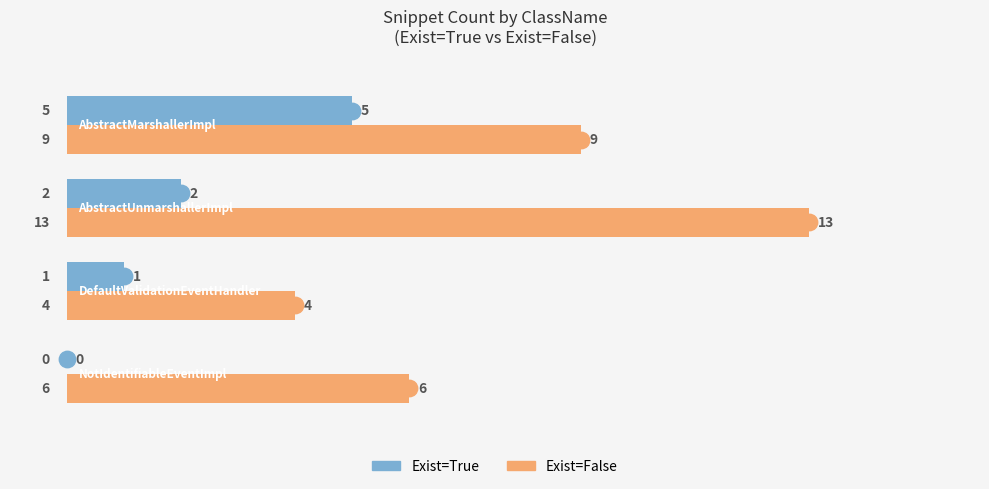

Which series has the largest total across all categories?

Exist=False